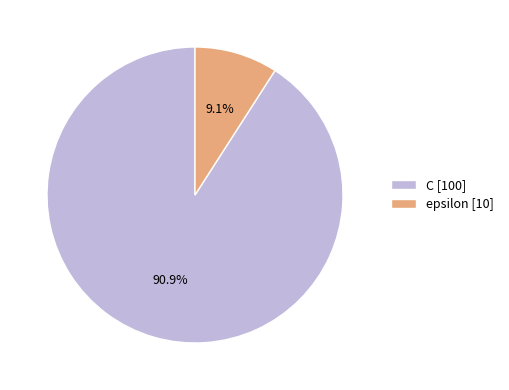

What is the smallest slice in the pie chart?

epsilon